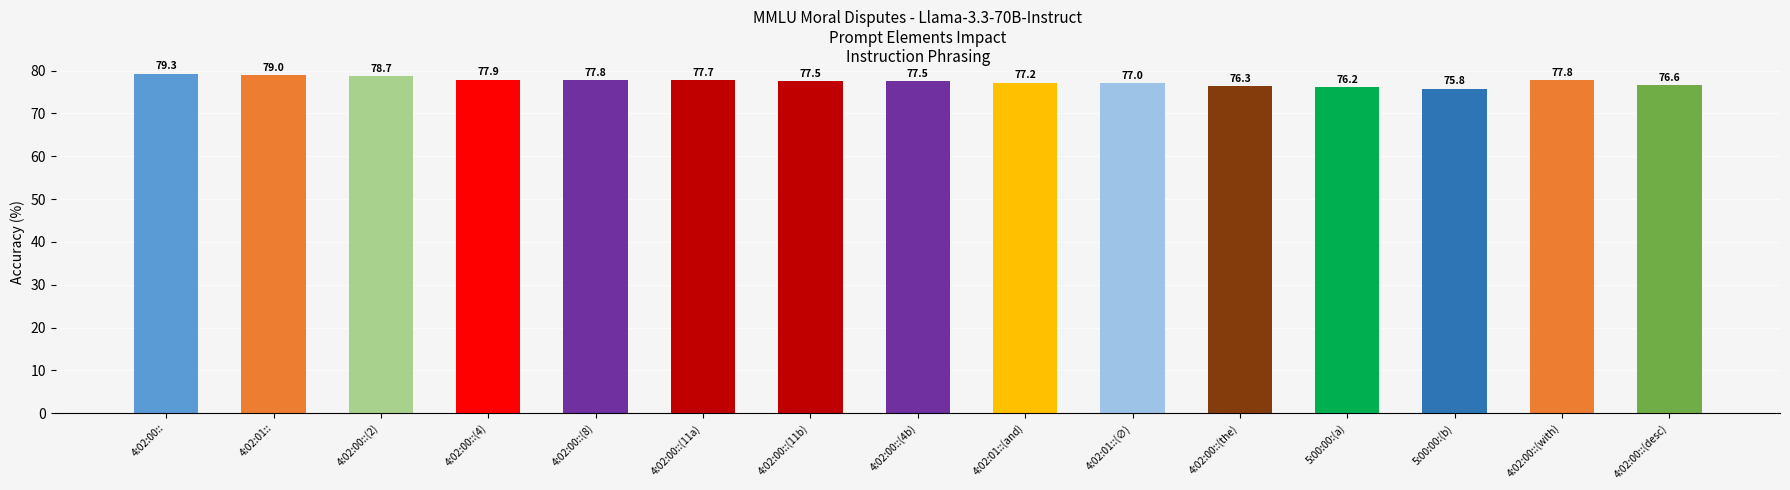

How many series are shown in this chart?

1